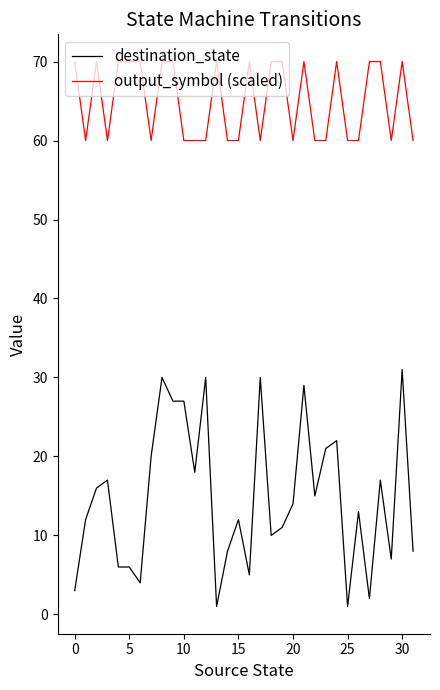

Which series has the widest spread of values?

destination_state